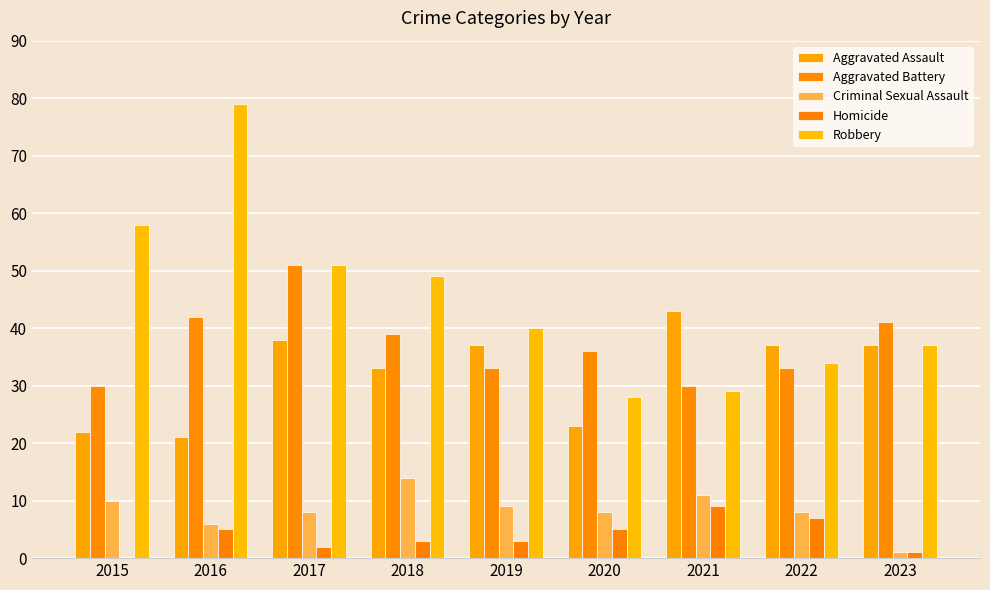

What is the value of the Homicide bar at the 3rd from the left?

2